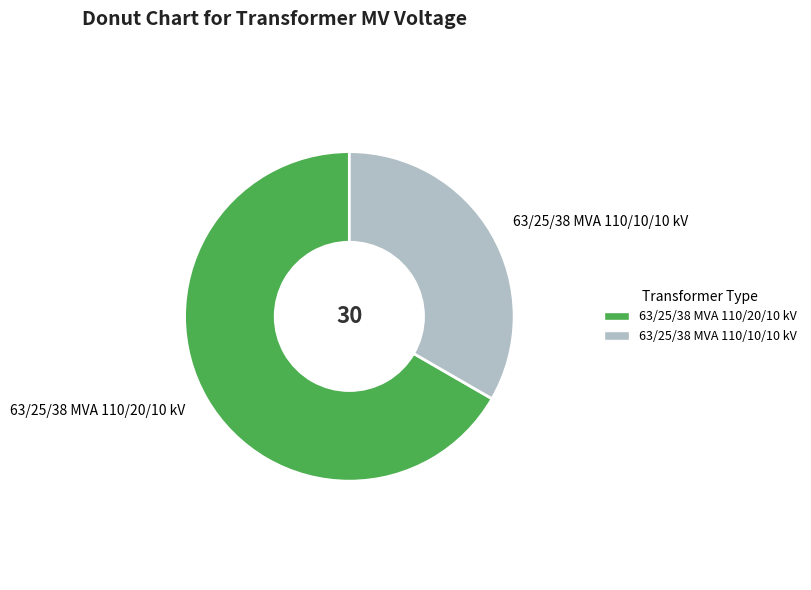

Which slice represents more than half of the pie?

63/25/38 MVA 110/20/10 kV